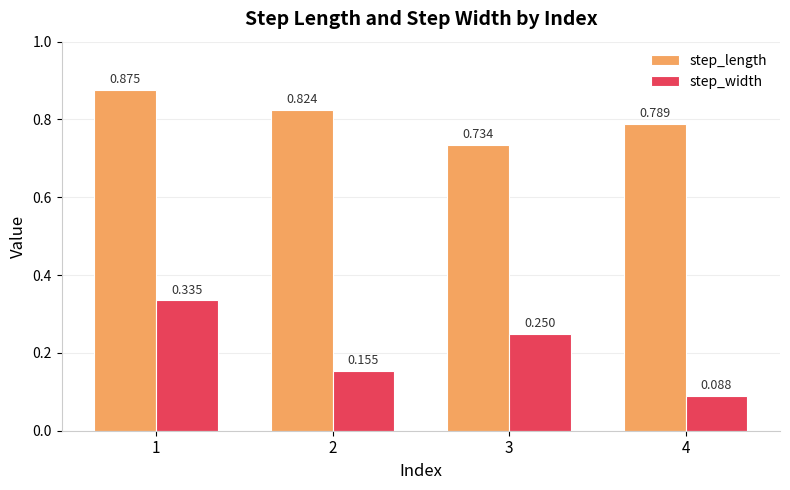

List the labels in order of step_width value, smallest first.

4, 2, 3, 1